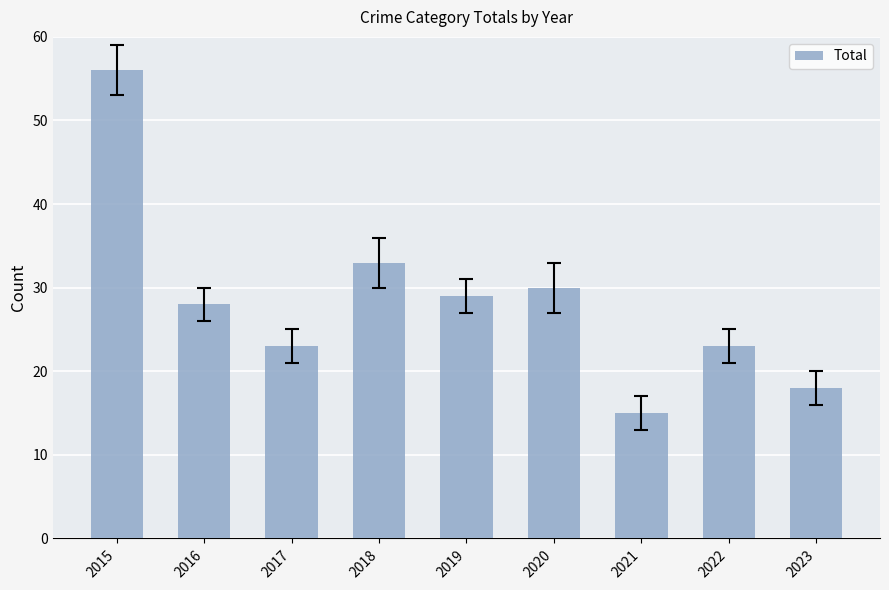

At which category does the chart reach its minimum across all series?

2021